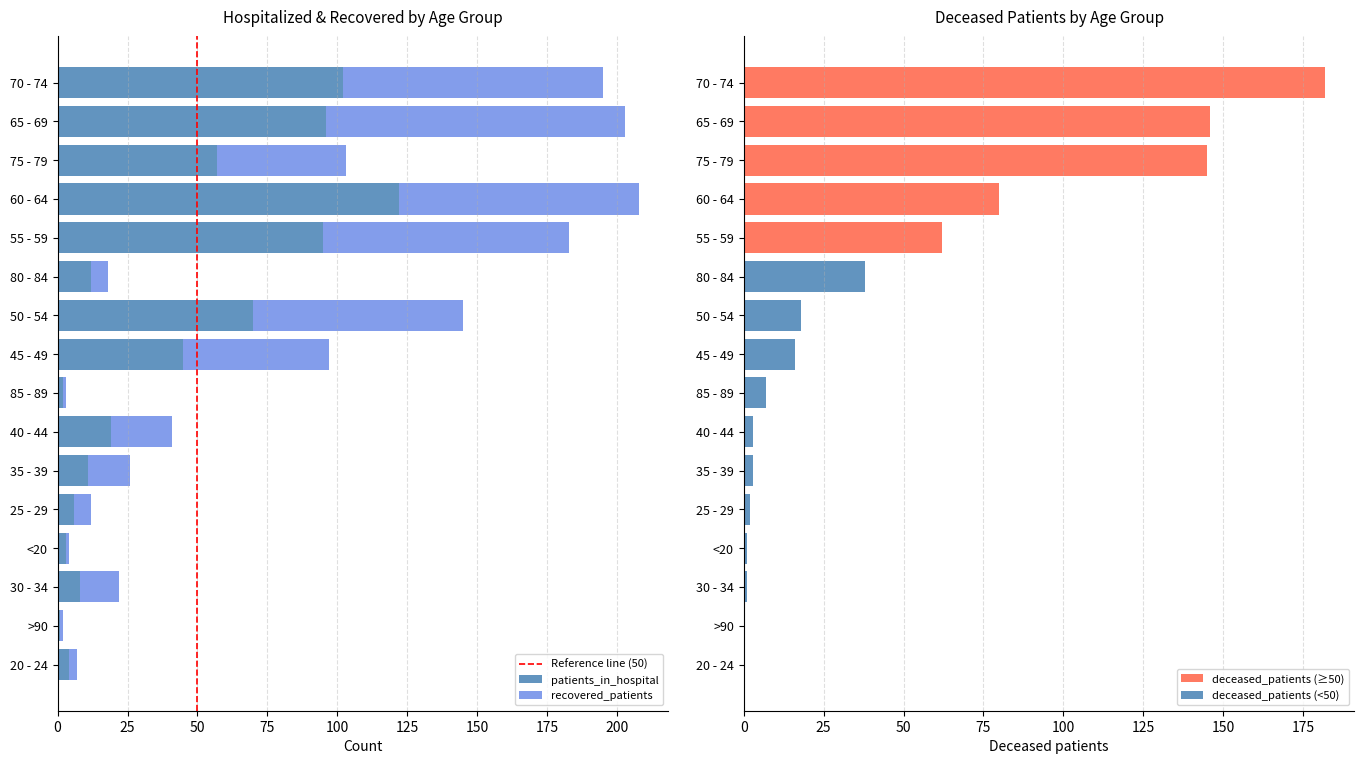

At which category is the sum across all series the highest?

70 - 74